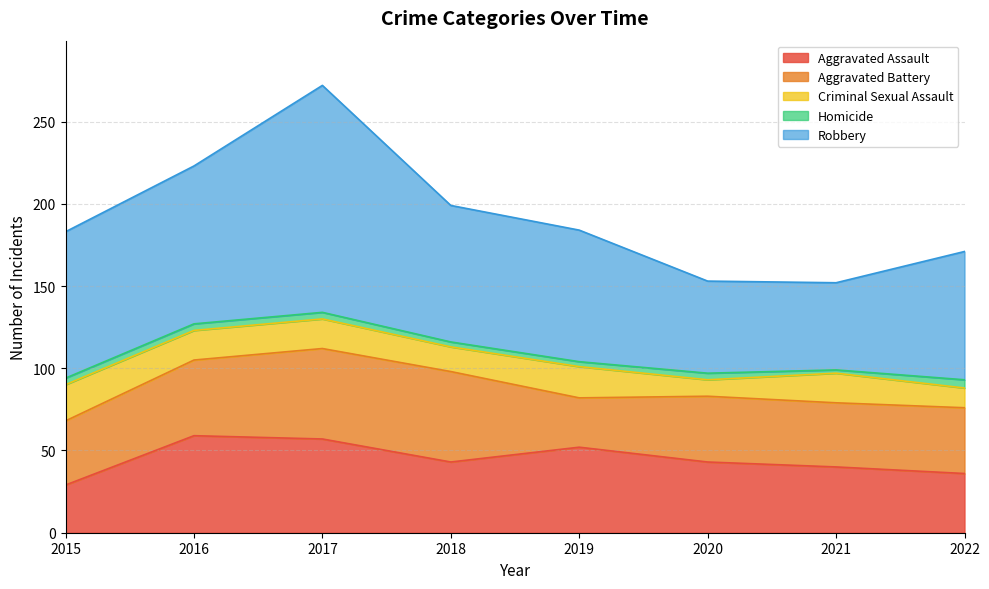

True or false: Aggravated Battery has a value of 55 at 2017.

True